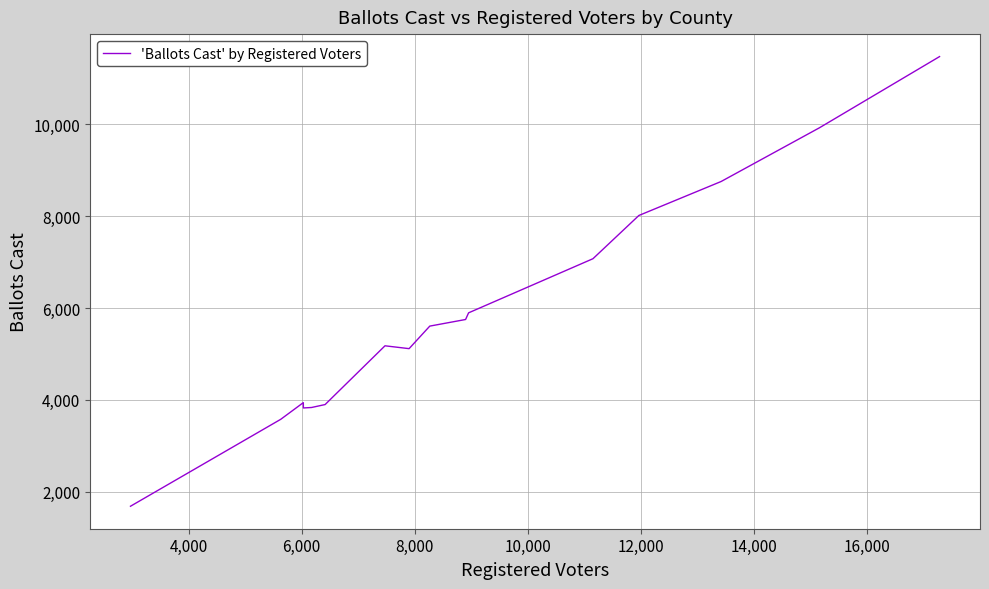

What is the maximum value shown in the chart?

11476